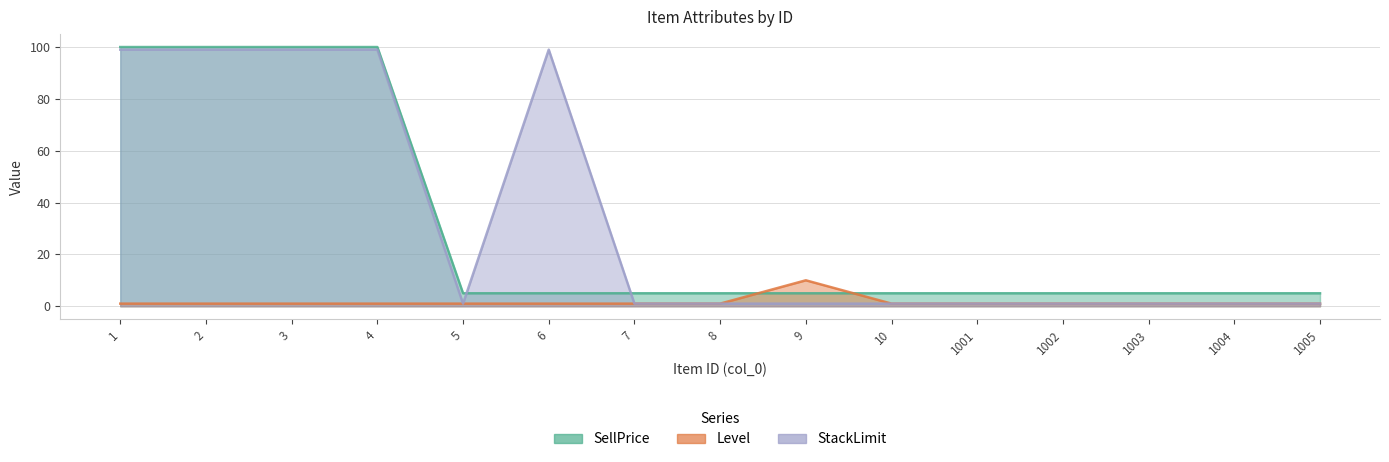

Which series has the largest total across all categories?

StackLimit